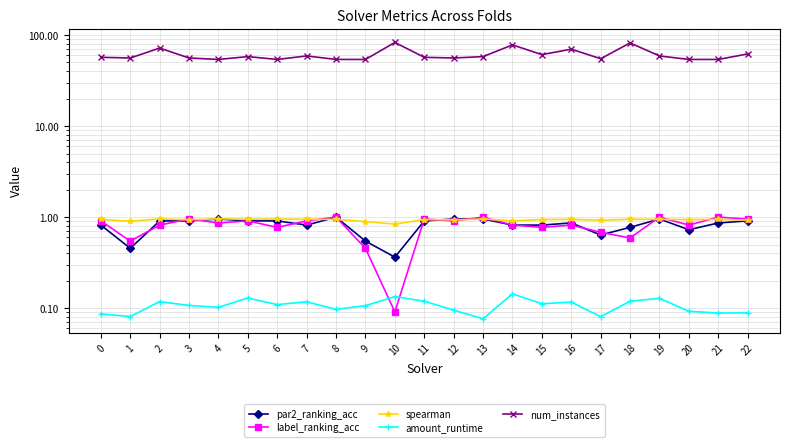

True or false: spearman has more than 2 interior local peaks.

True